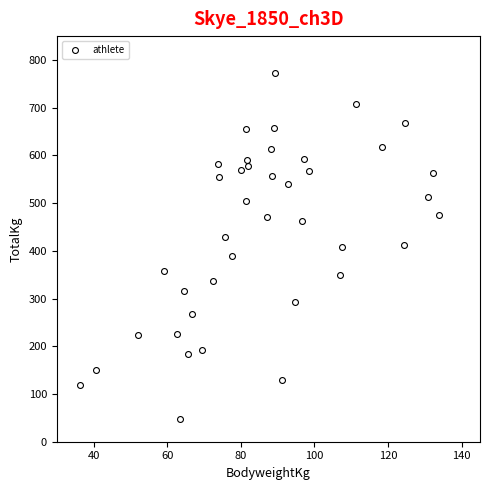

What is the range of Y values (max minus min)?

725.0